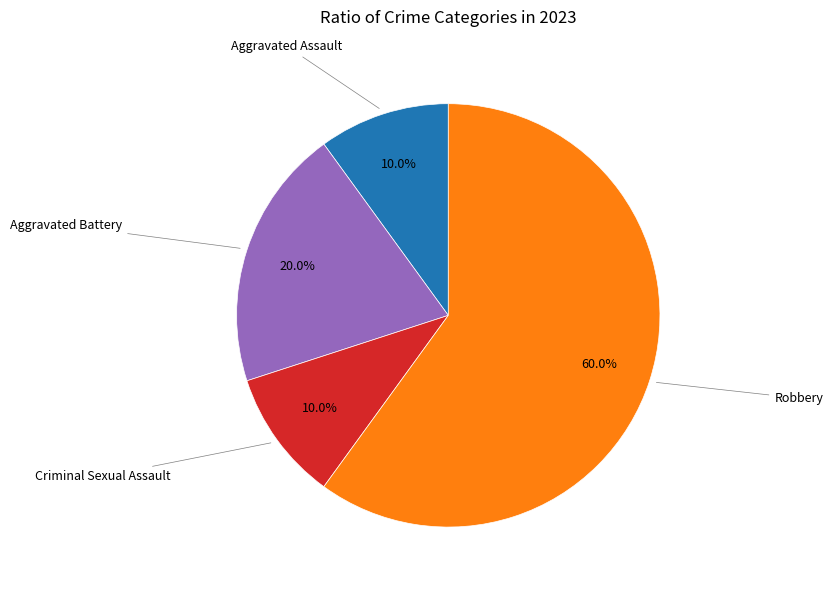

How many segments does this pie chart have?

4